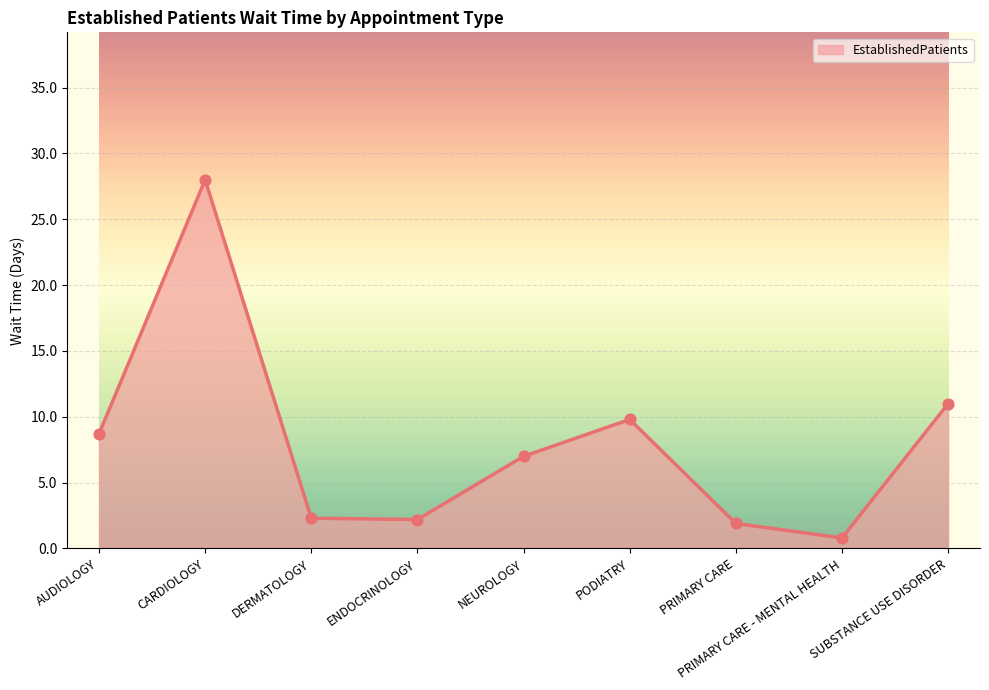

Which has a higher value, PRIMARY CARE - MENTAL HEALTH or PRIMARY CARE?

PRIMARY CARE